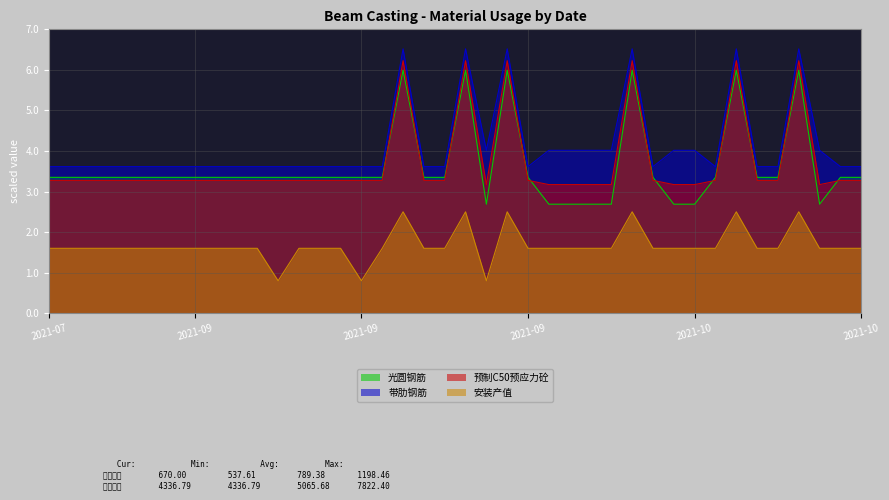

True or false: 安装产值 and 带肋钢筋 intersect in this chart.

False